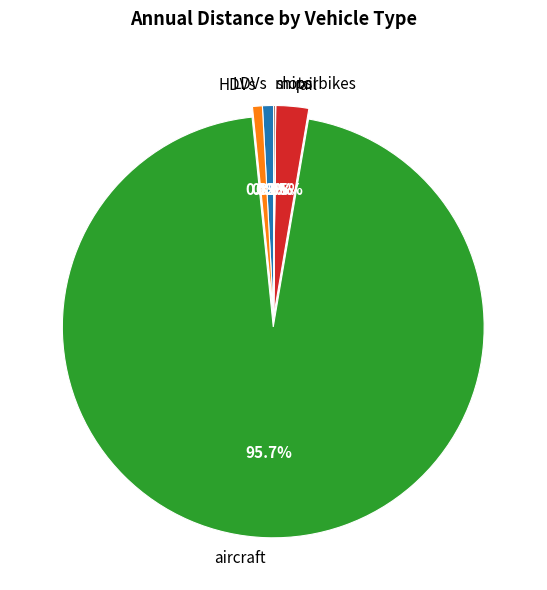

How much of the chart is everything except HDVs?

99.2%